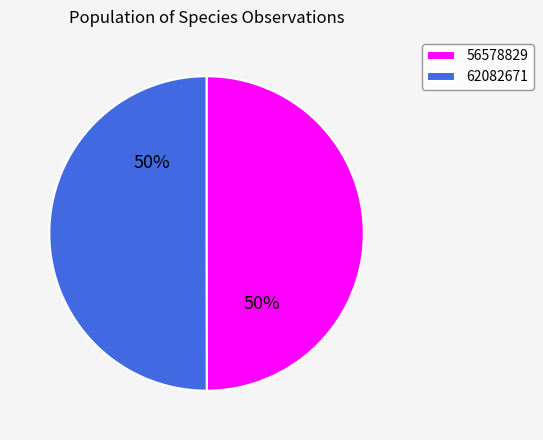

Count the number of slices in the pie.

2